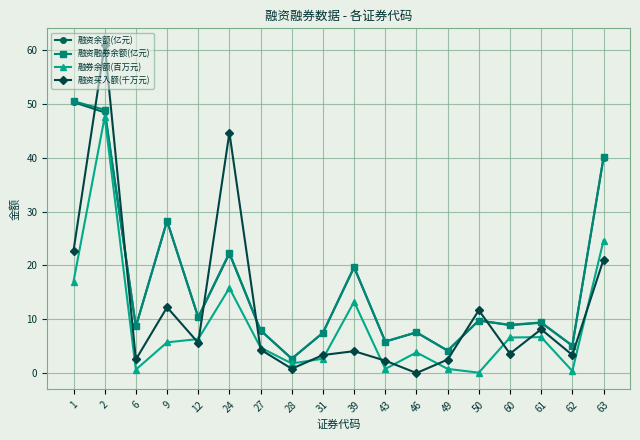

What is the approximate value of 融资买入额(千万元) at 50?

11.7